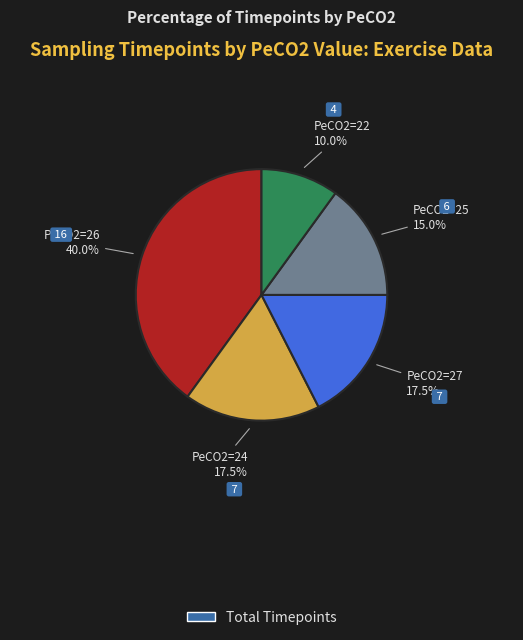

Count the number of slices in the pie.

5